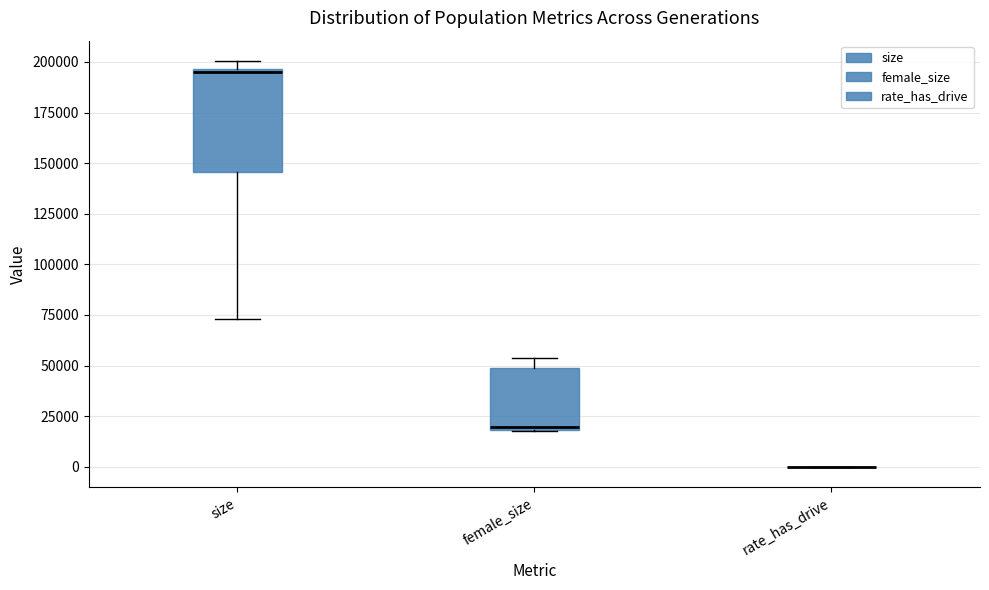

Reading left to right, read every box against the y-axis: the position of its median line, the range the box covers, and the ends of its whiskers. The values are not printed on the chart, so give them approximately, as read against the axis.

size: median 195000, box 145000 to 195000, whiskers 75000 to 200000
female_size: median 20000, box 20000 to 50000, whiskers 20000 to 55000
rate_has_drive: box collapsed to a line at 0, whiskers 0 to 0